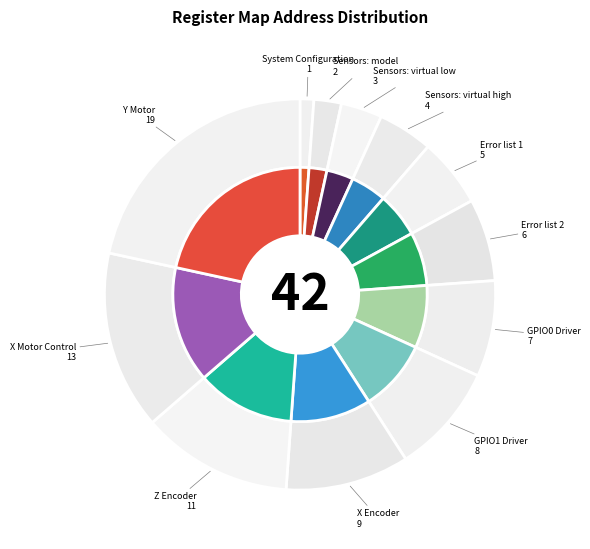

The System Configuration slice represents 1% of the pie. True or false?

True